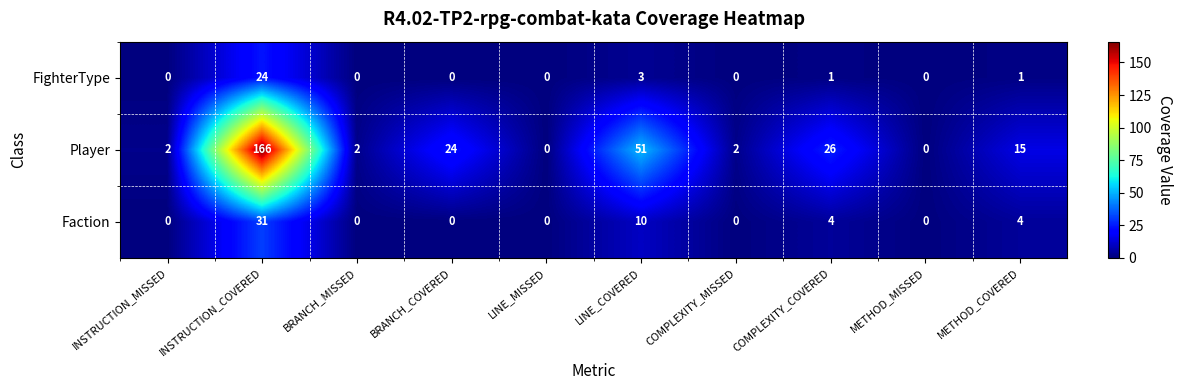

What is the average value of the Player series?

29